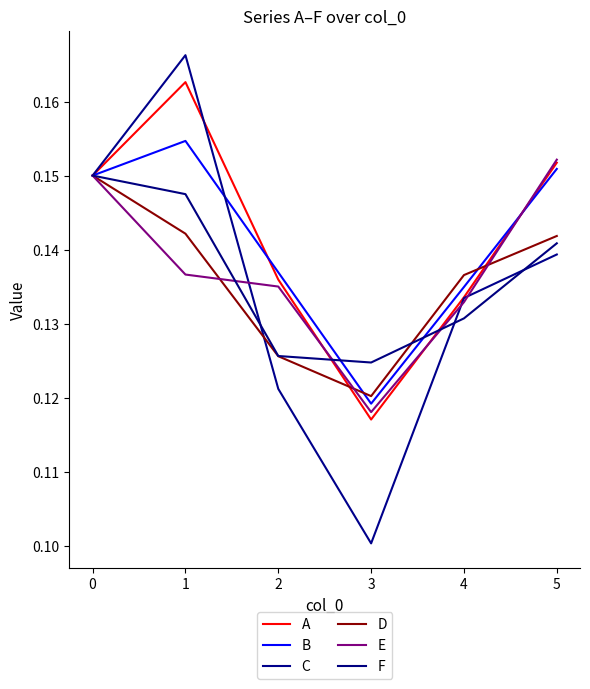

Does the chart display data point markers on the line(s)?

No